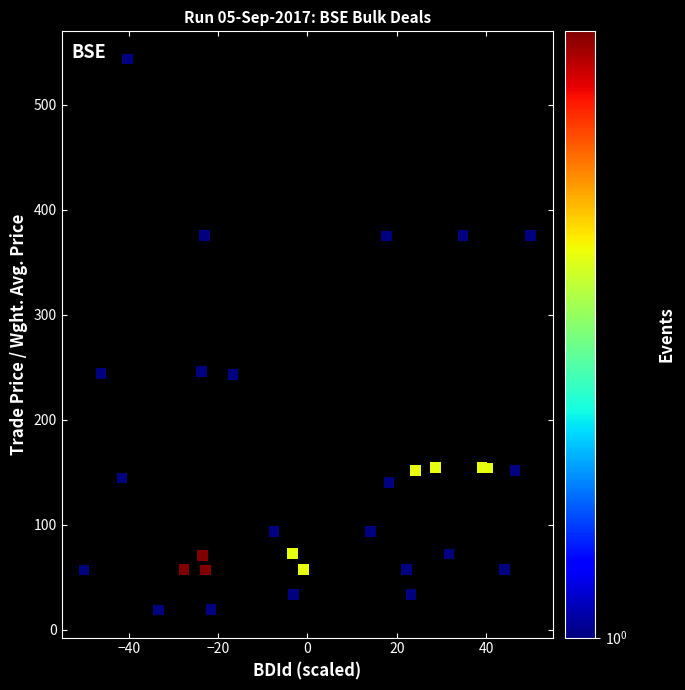

What is the range of X values (max minus min)?

100.0